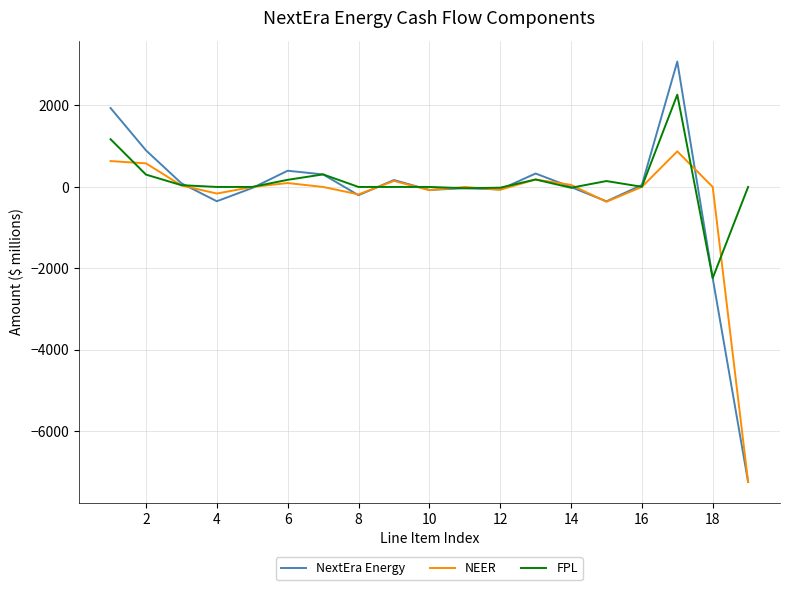

List the series in order of their peak value, highest first.

NextEra Energy, FPL, NEER